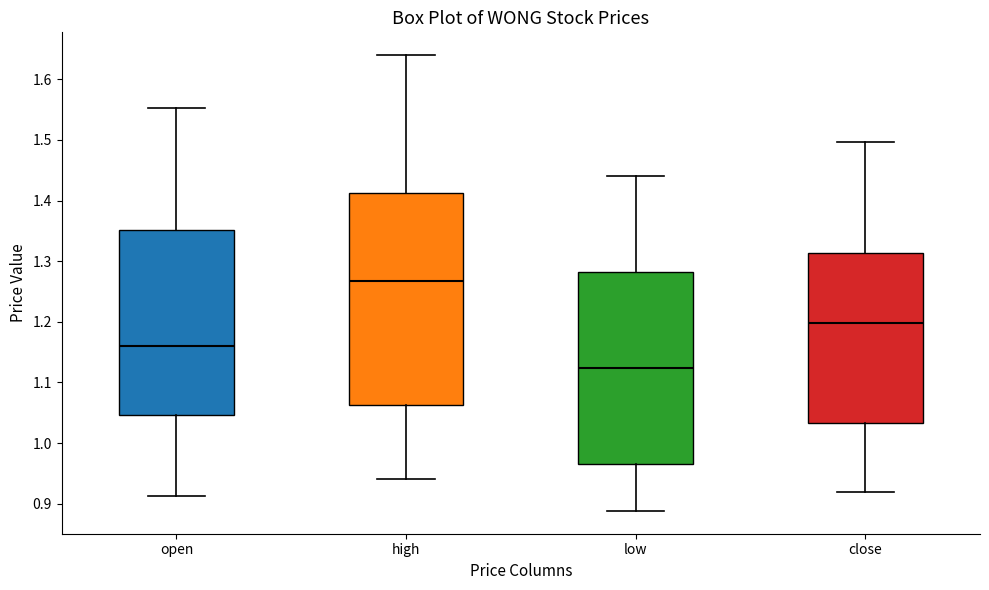

Reading left to right, read every box against the y-axis: the position of its median line, the range the box covers, and the ends of its whiskers. The values are not printed on the chart, so give them approximately, as read against the axis.

open: median 1.16, box 1.05 to 1.35, whiskers 0.91 to 1.55
high: median 1.27, box 1.06 to 1.41, whiskers 0.94 to 1.64
low: median 1.12, box 0.97 to 1.28, whiskers 0.89 to 1.44
close: median 1.20, box 1.03 to 1.31, whiskers 0.92 to 1.50